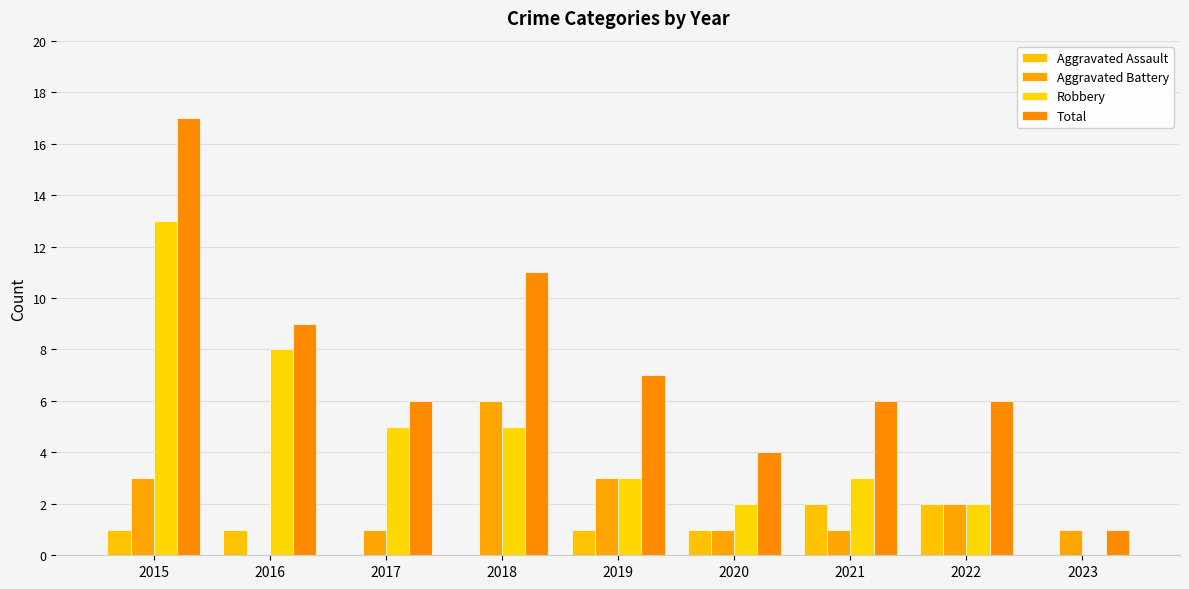

How many positive values does the Aggravated Battery series have?

8